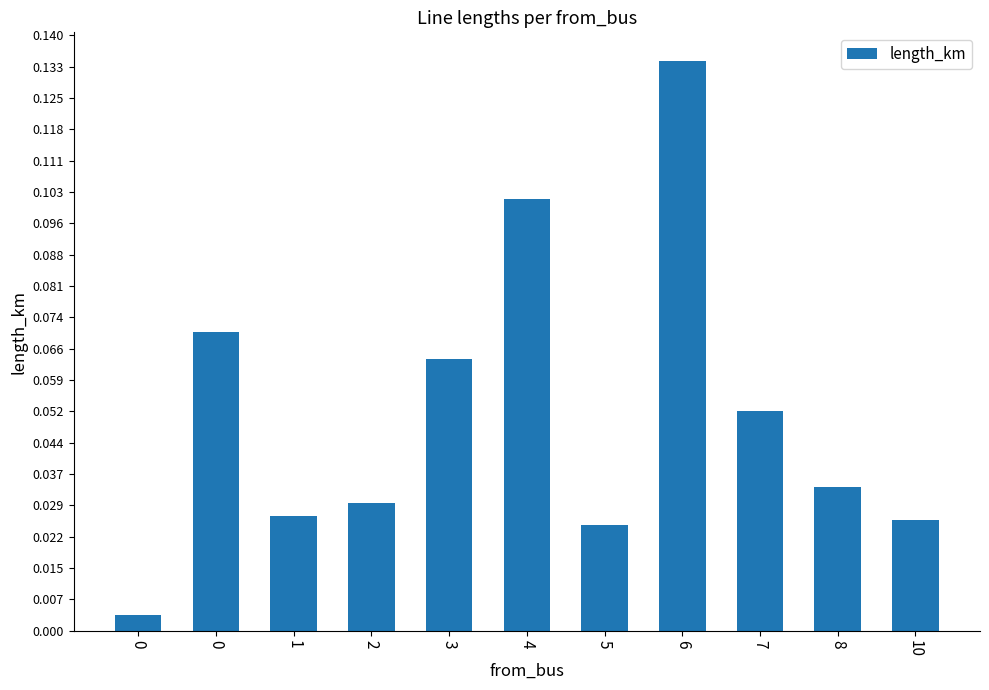

The value at 6 is 0.2. True or false?

False